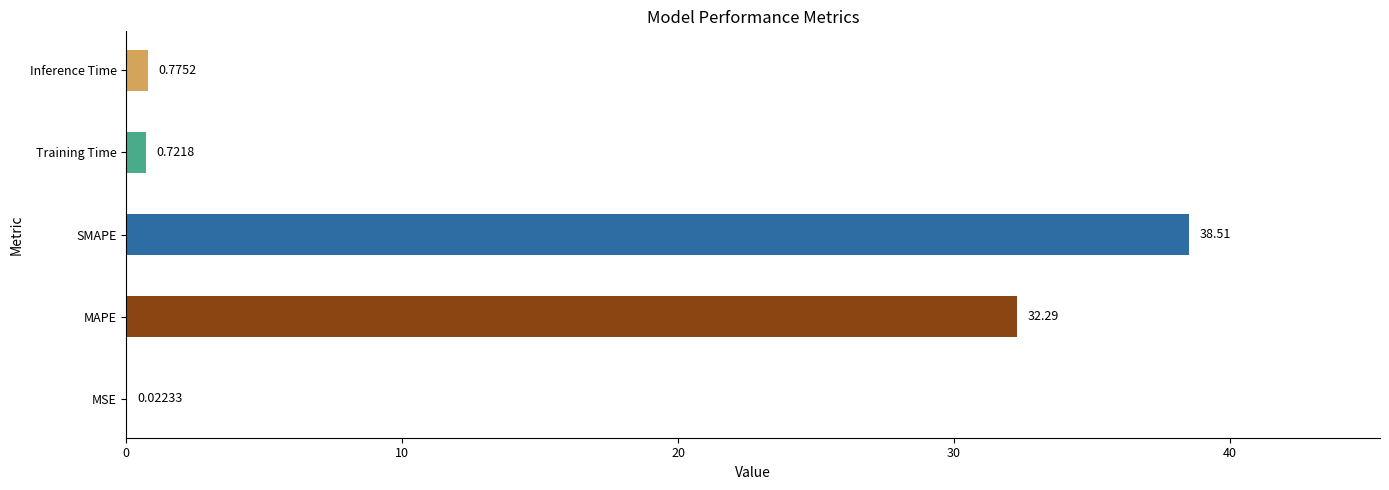

At which label is the value closest to 19?

MAPE